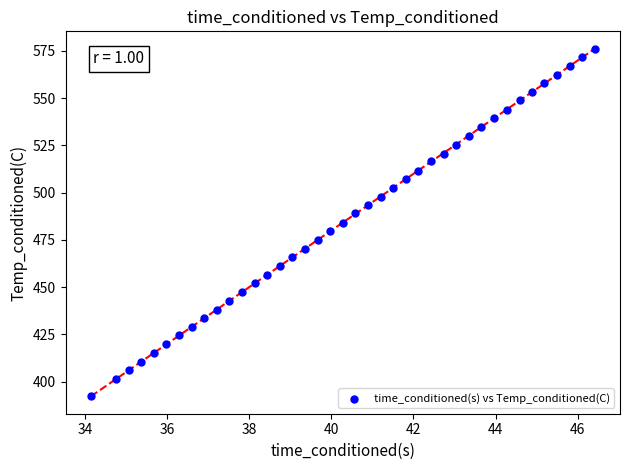

What is the range of Y values (max minus min)?

183.4